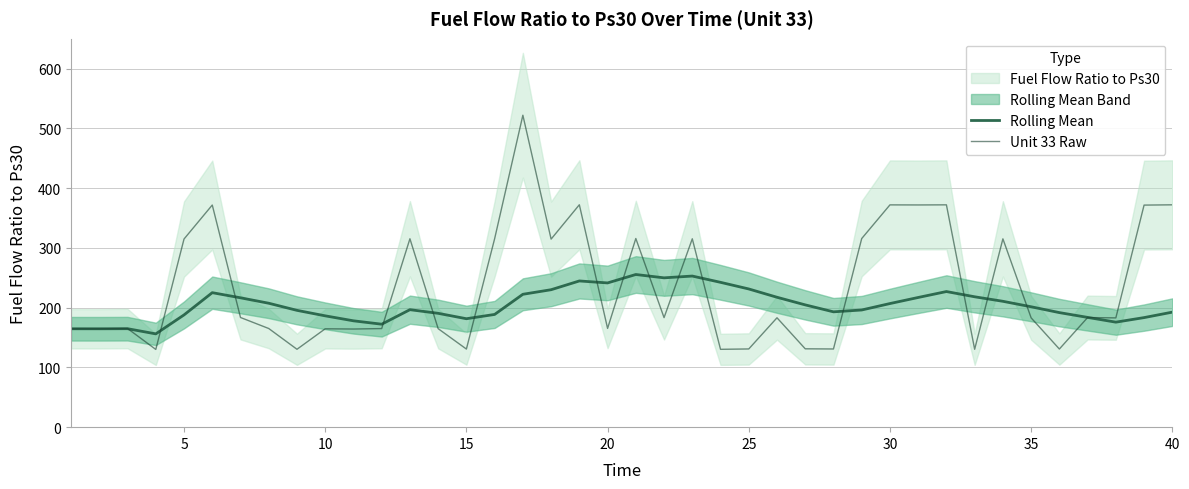

Is it true that Rolling Mean equals 231.3 at 25?

True